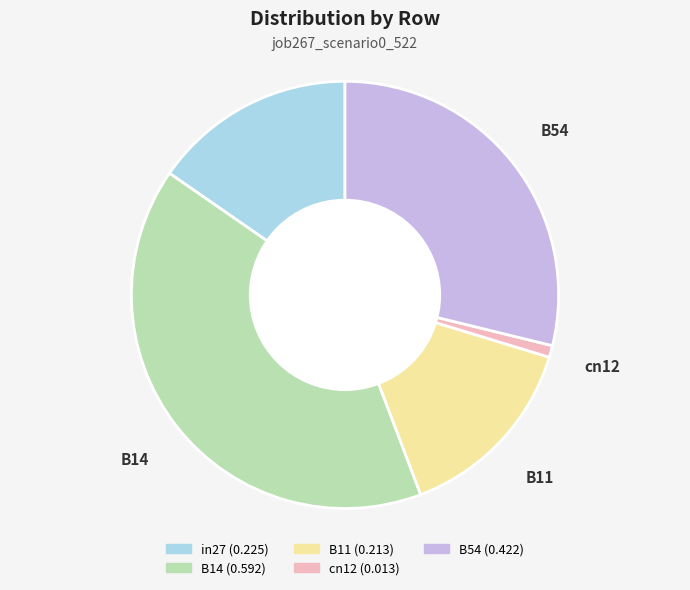

Between in27 and B54, which is larger?

B54